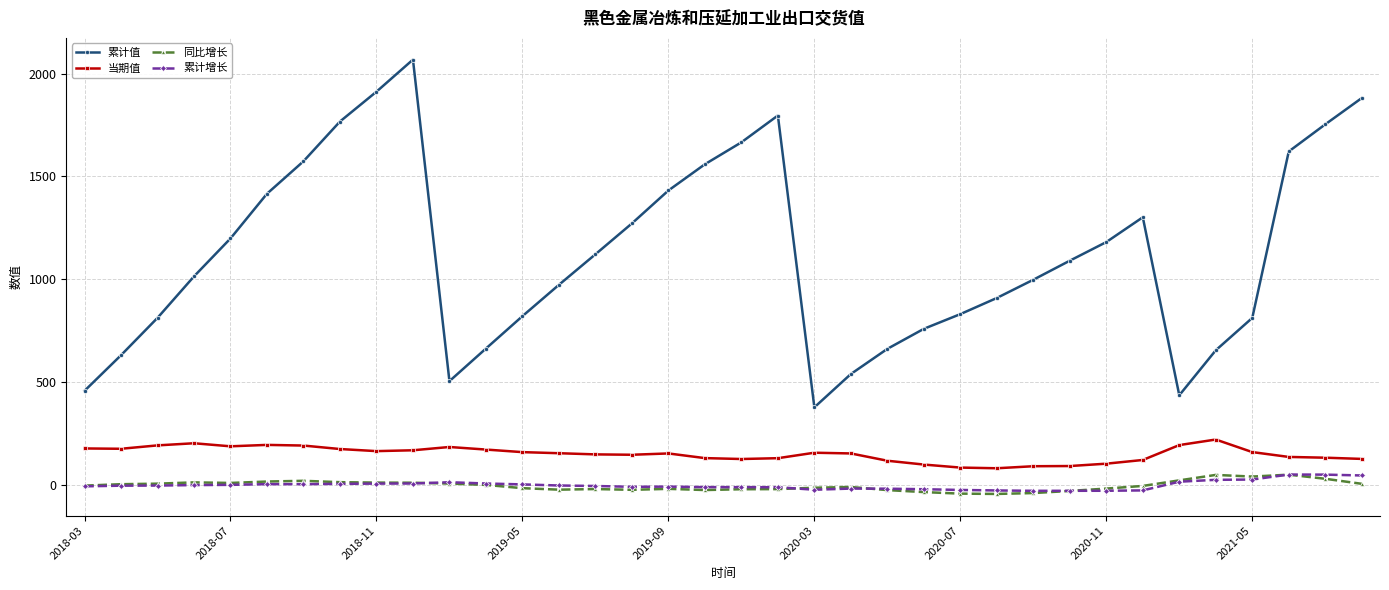

How many lines are shown in the chart?

4